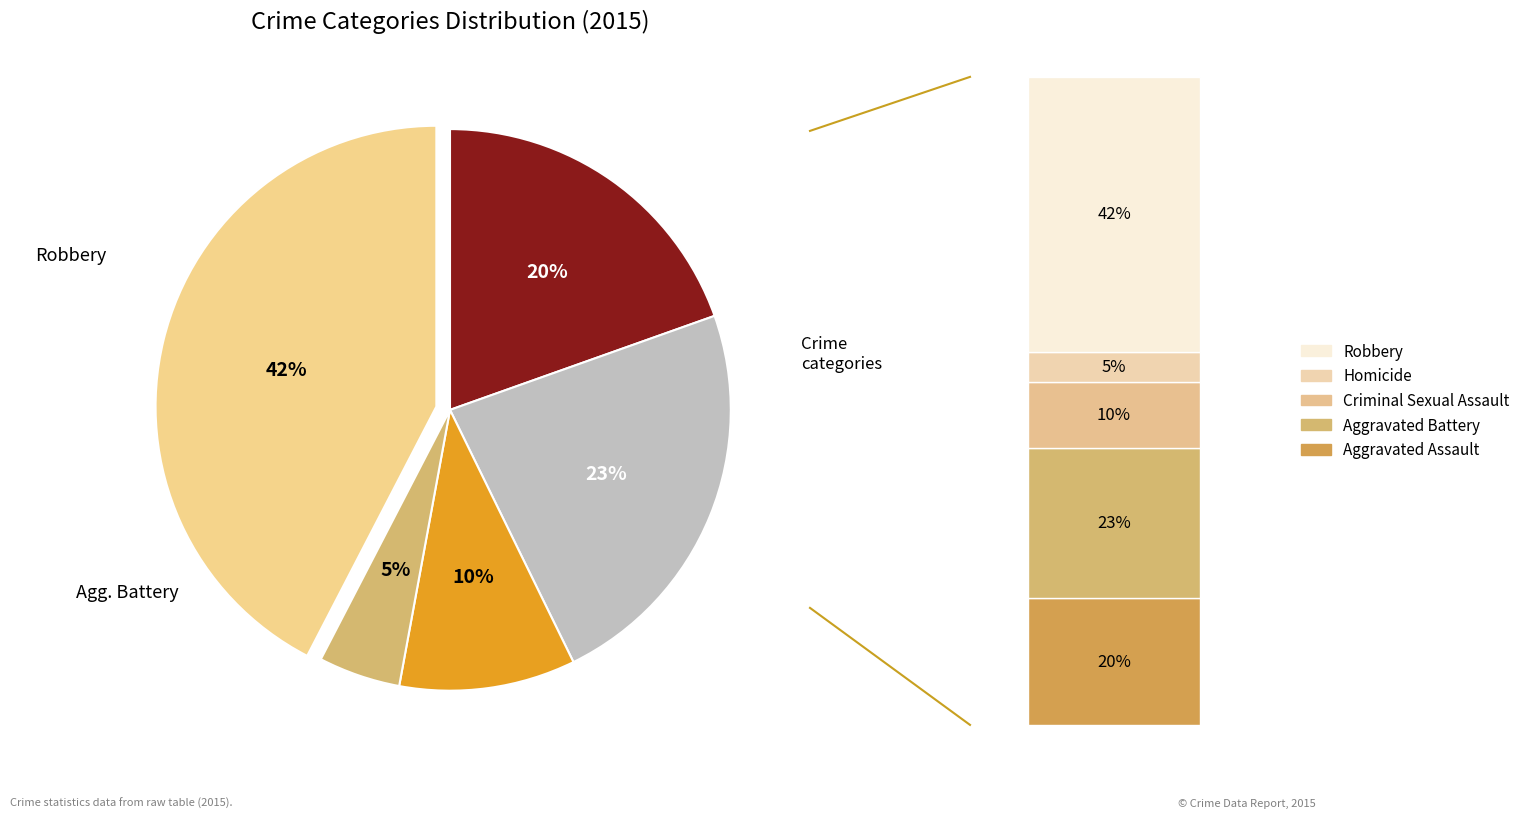

Rank the categories by value from lowest to highest.

Homicide, Criminal Sexual Assault, Aggravated Assault, Aggravated Battery, Robbery